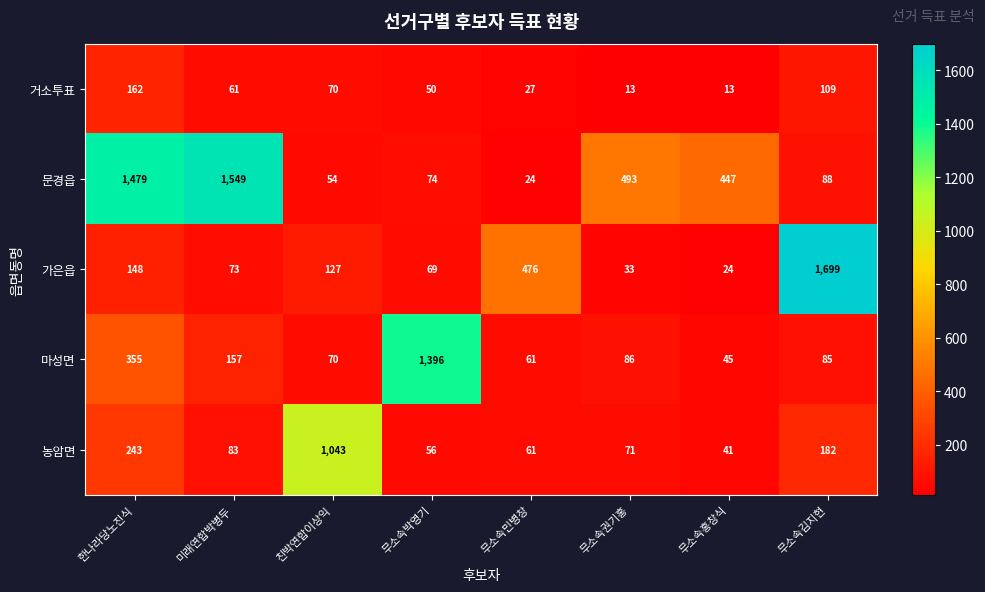

At which label is 농암면 closest to 542?

한나라당노진식